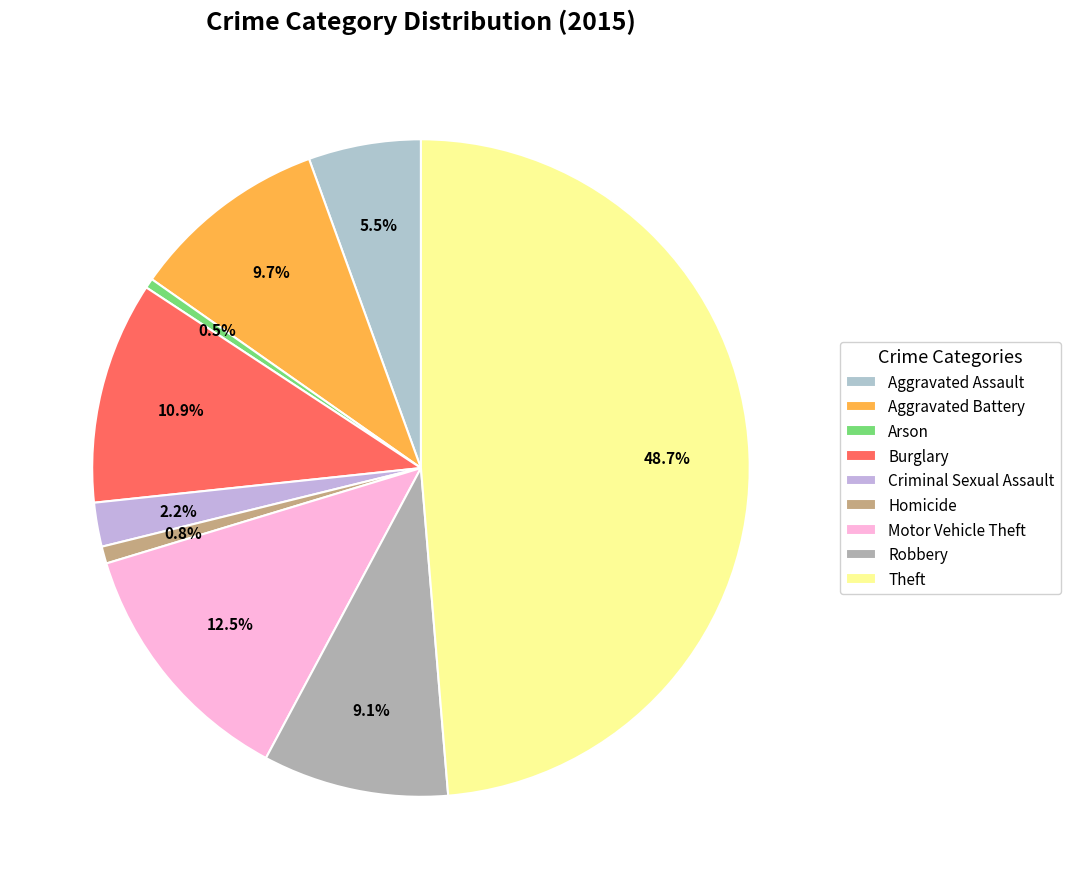

How many slices are in this pie chart?

9